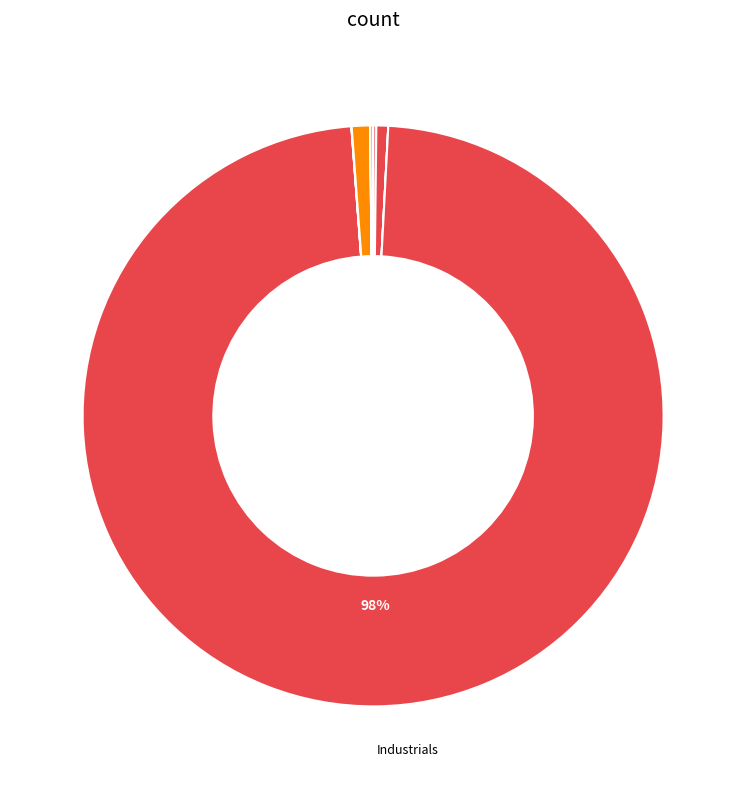

Does any single category account for the majority?

Yes